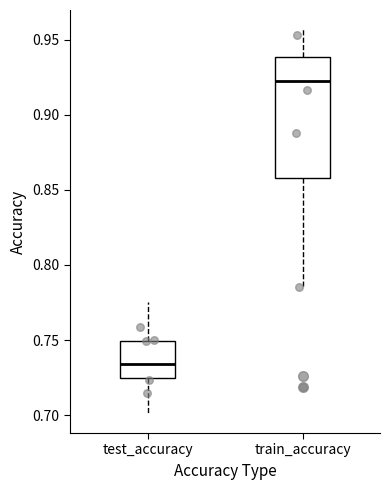

Which box has the lowest median line?

test_accuracy